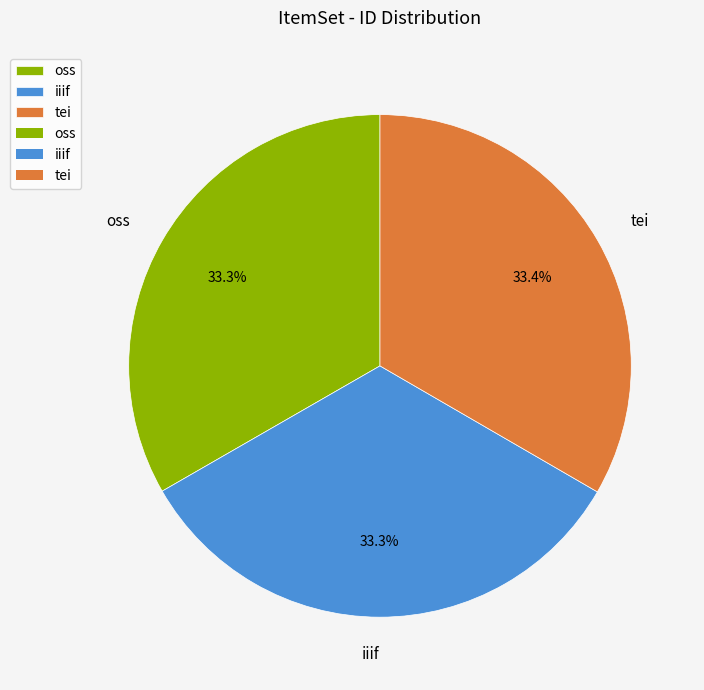

Is there a majority slice in this chart?

No